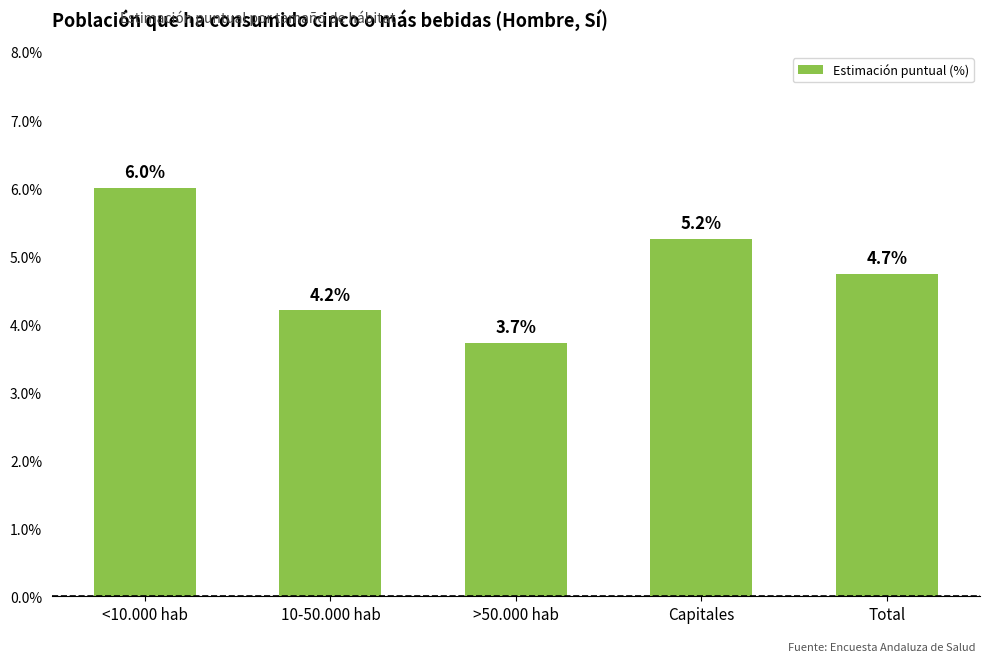

Which category has the highest value across all series?

<10.000 hab